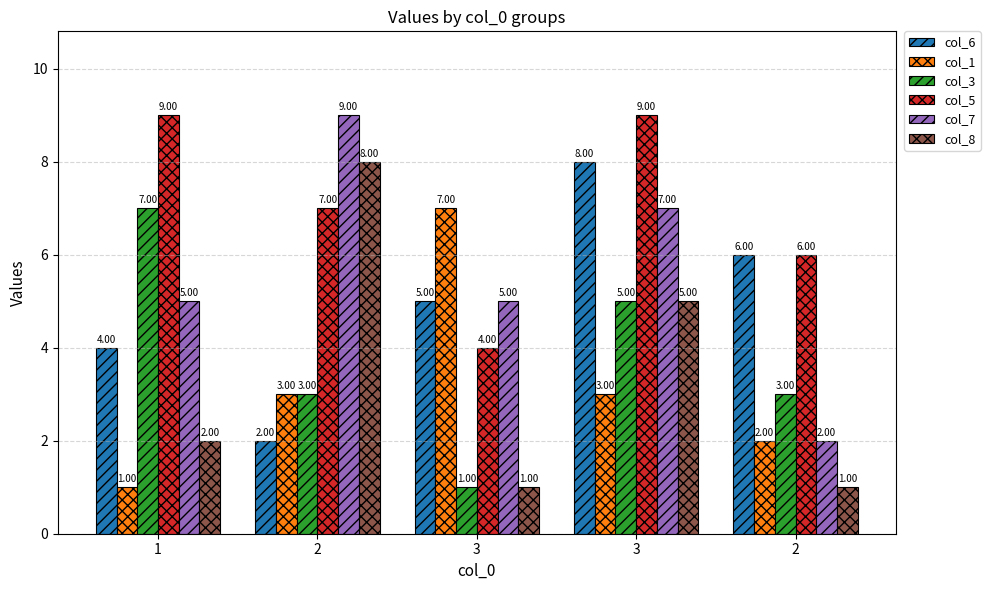

Count the number of data series in this chart.

6